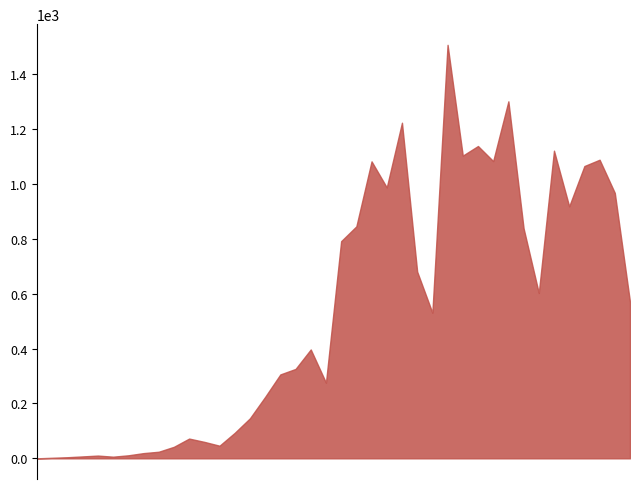

True or false: TI and BL cross at least once.

False